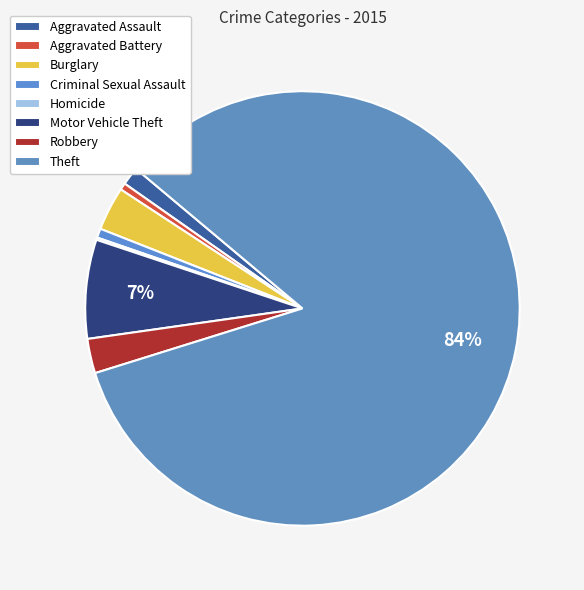

Is there a majority slice in this chart?

Yes